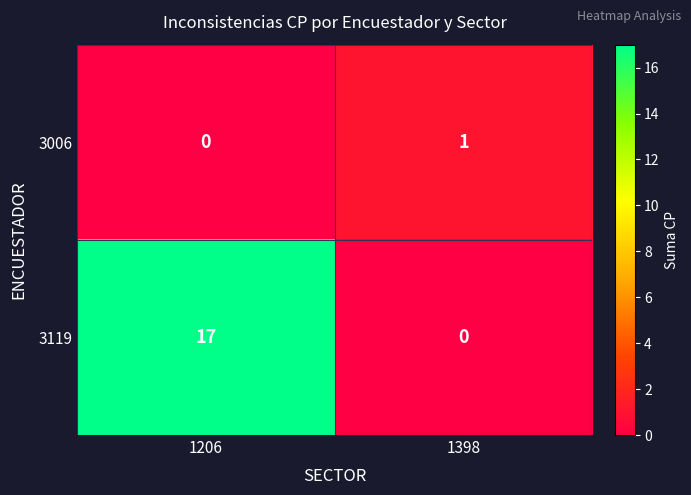

Reading left to right, list all the values displayed in this chart.

3006: 1206=0	1398=1
3119: 1206=17	1398=0